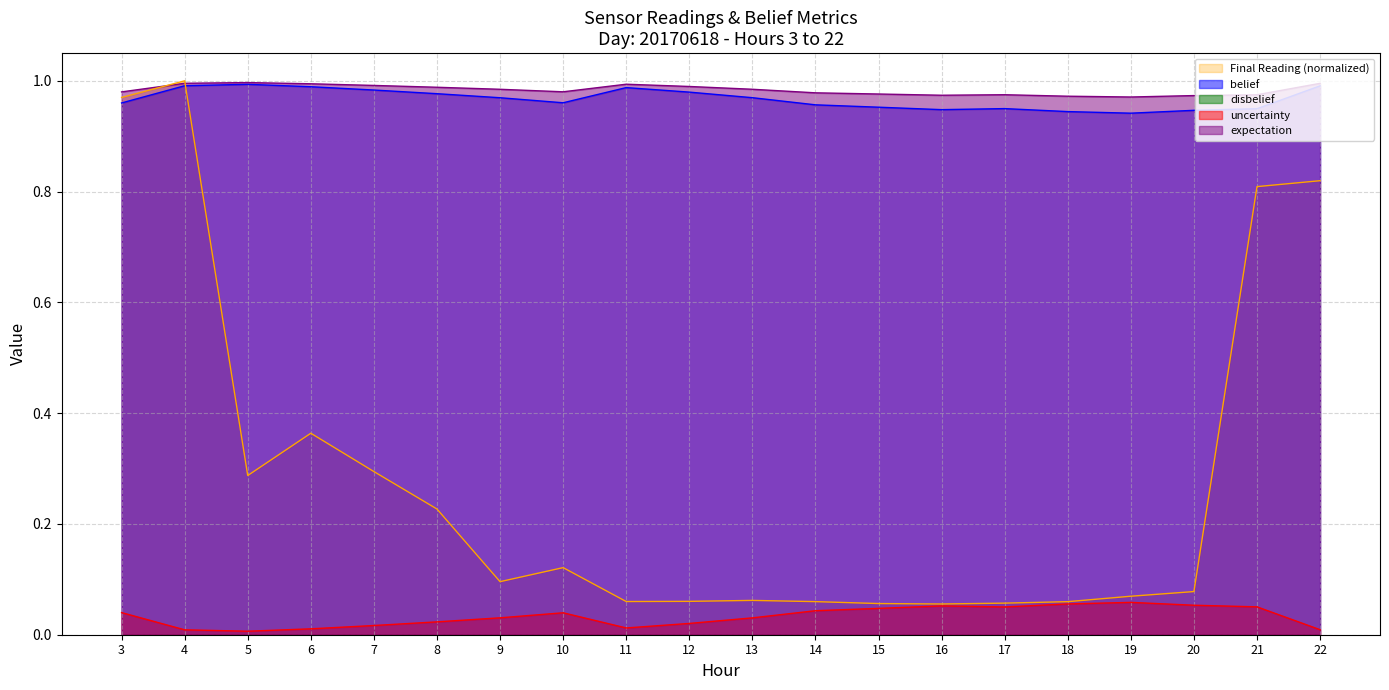

The value of belief at 6 is 1.5. True or false?

False